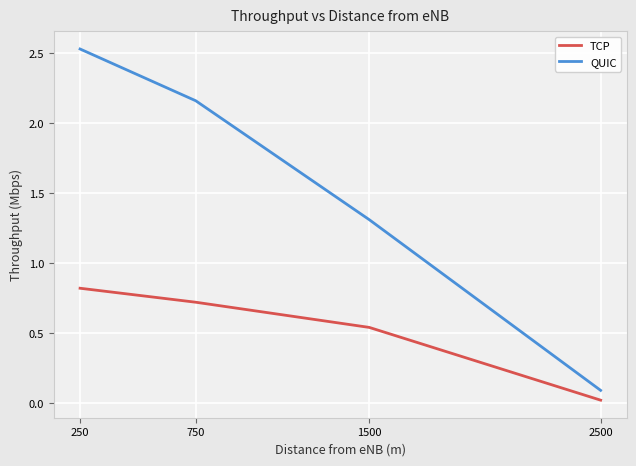

Where is QUIC nearest to the value 1?

1500